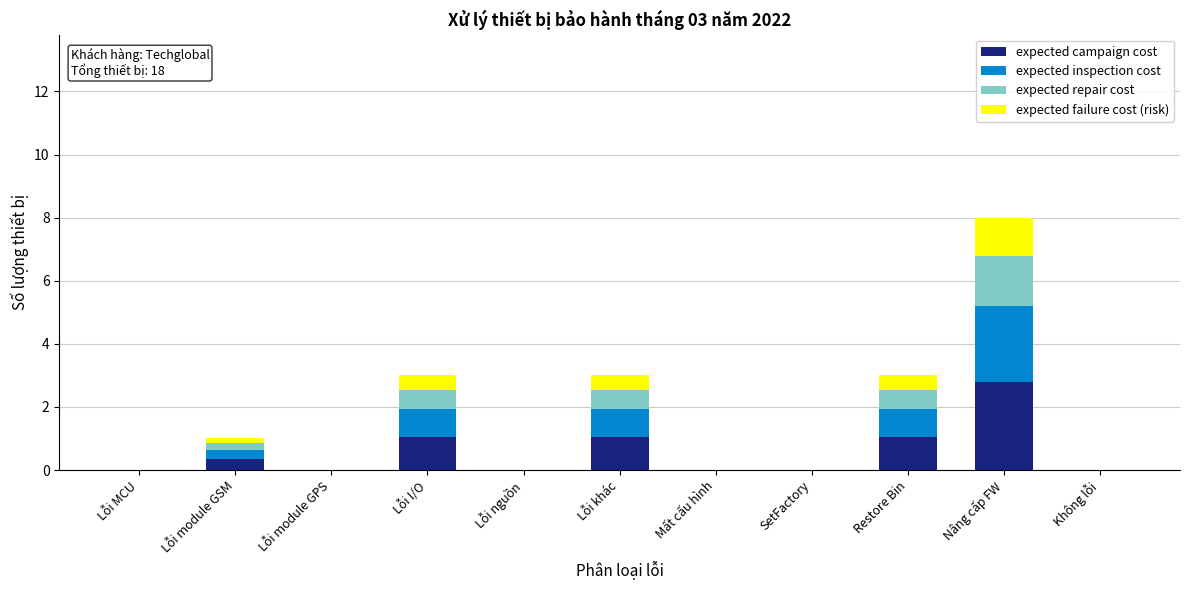

At which category is the sum across all series the highest?

Nâng cấp FW